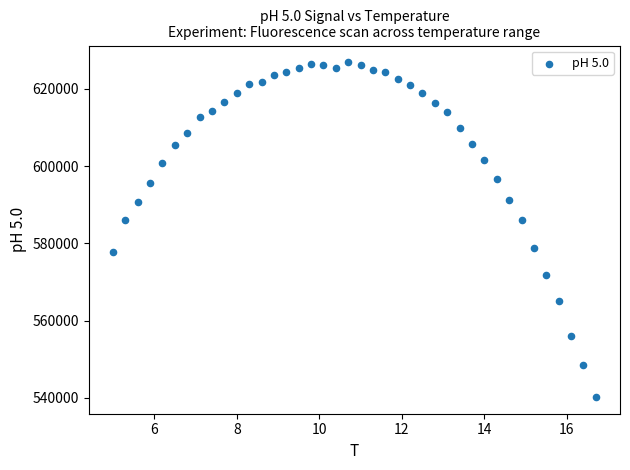

What is the range of X values (max minus min)?

11.7